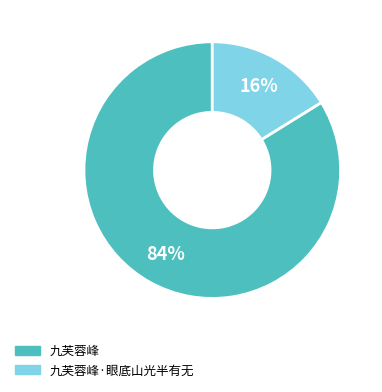

Is the sum of 九芙蓉峰·眼底山光半有无 and 九芙蓉峰 greater than half?

Yes